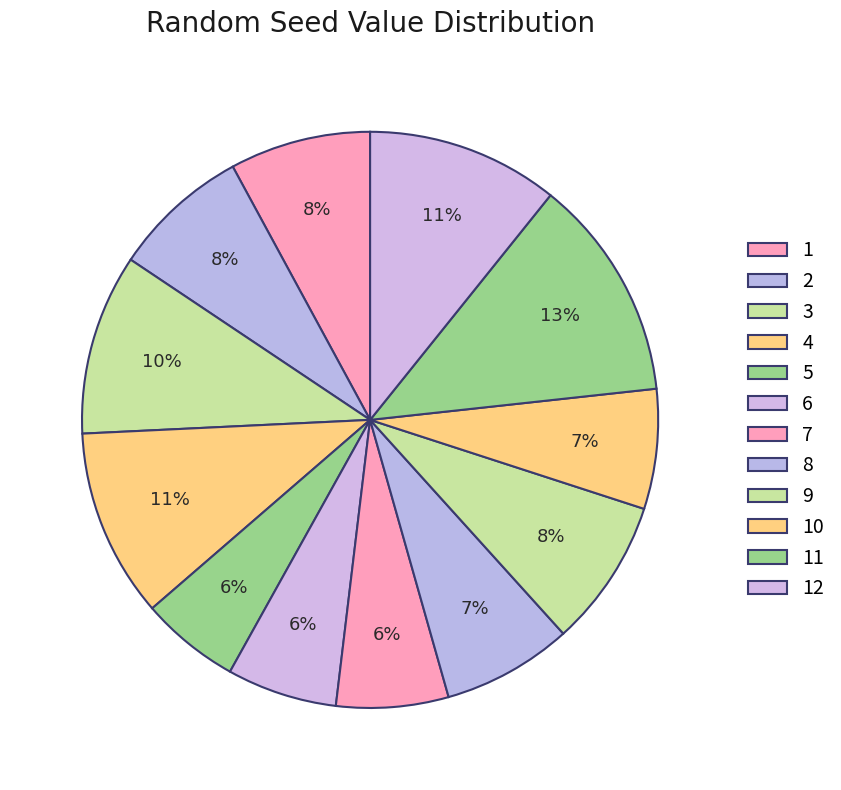

Which slice is the largest?

11